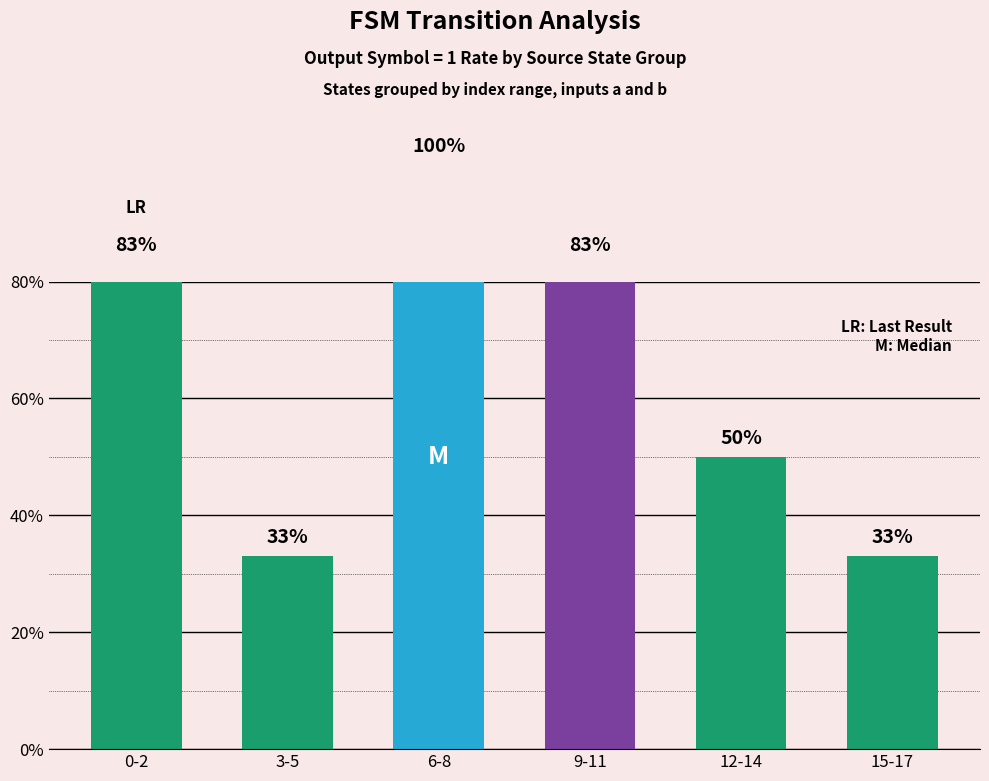

Rank the categories by value from lowest to highest.

3-5, 15-17, 12-14, 0-2, 9-11, 6-8